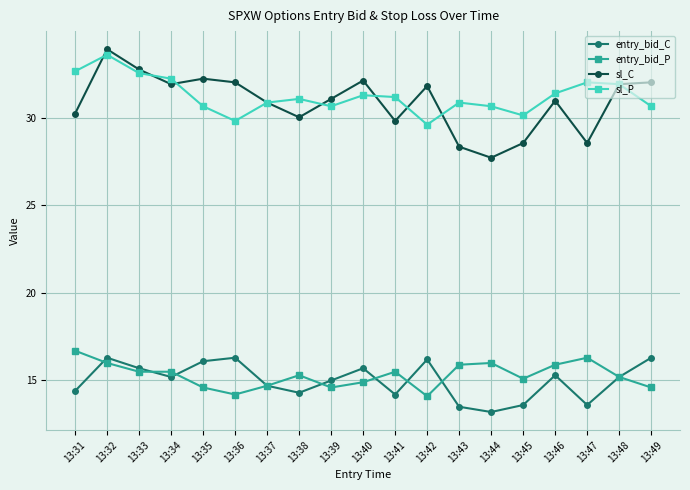

True or false: entry_bid_P and sl_P cross at least once.

False